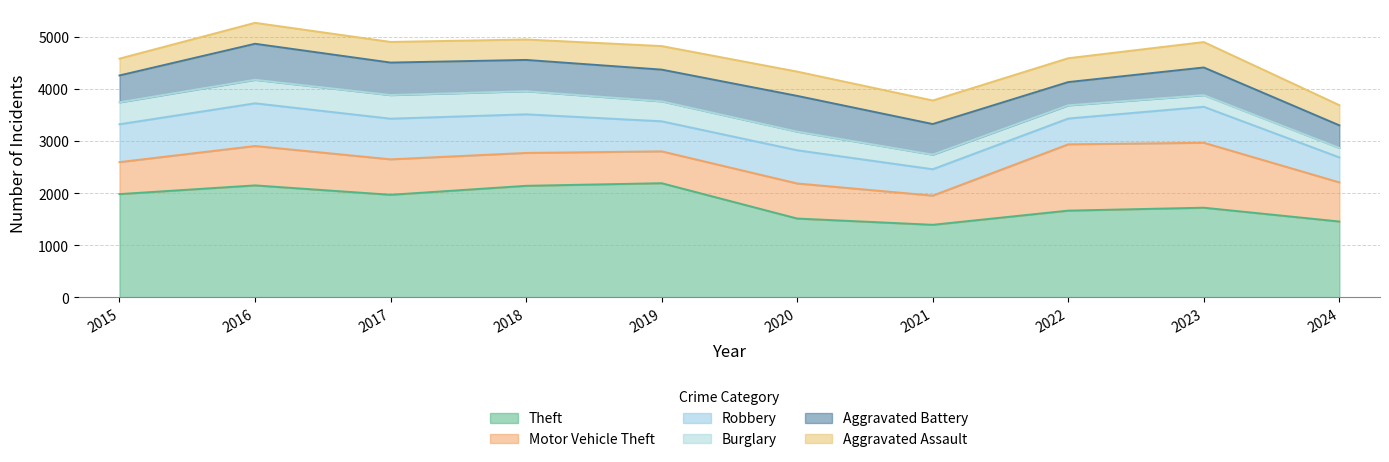

True or false: Burglary and Theft intersect in this chart.

False